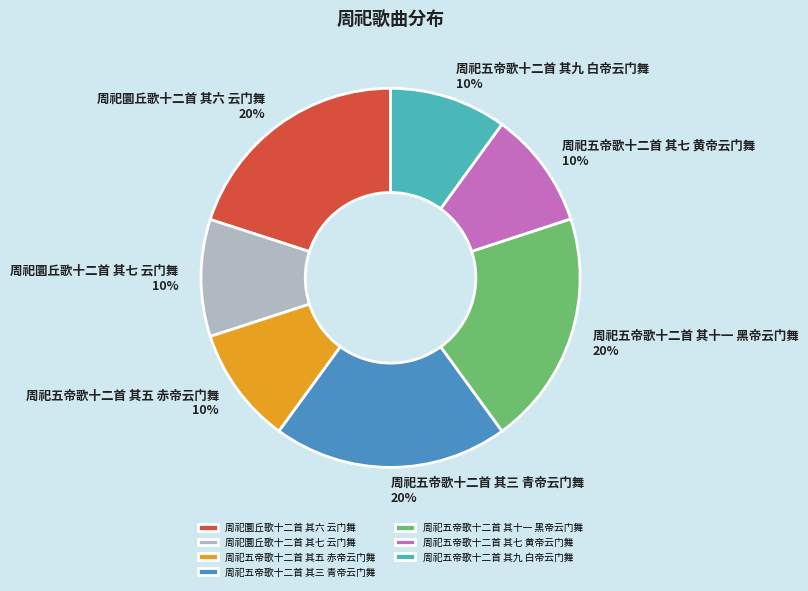

What is the ratio of the value at 周祀五帝歌十二首 其十一 黑帝云门舞 to the value at 周祀五帝歌十二首 其七 黄帝云门舞?

2.0